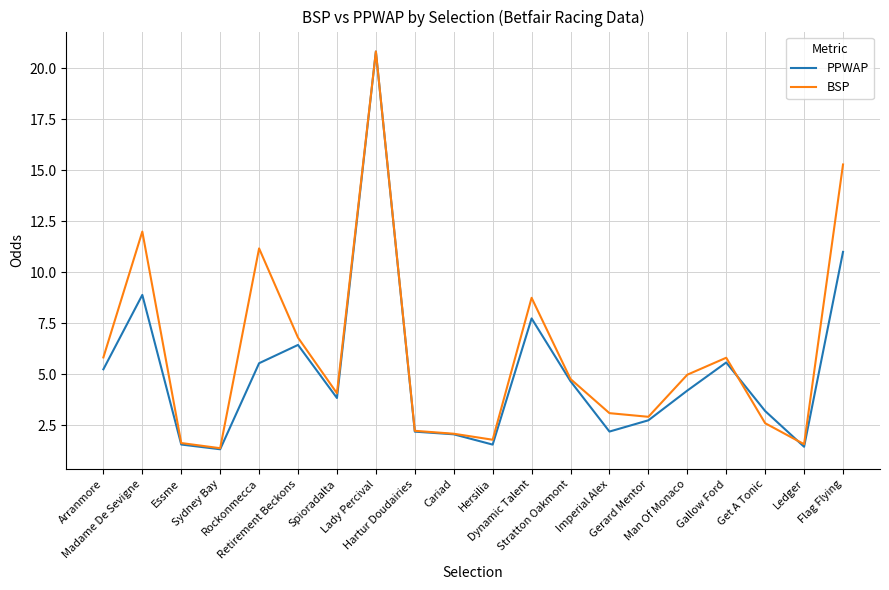

Which series has the largest range (max minus min)?

PPWAP